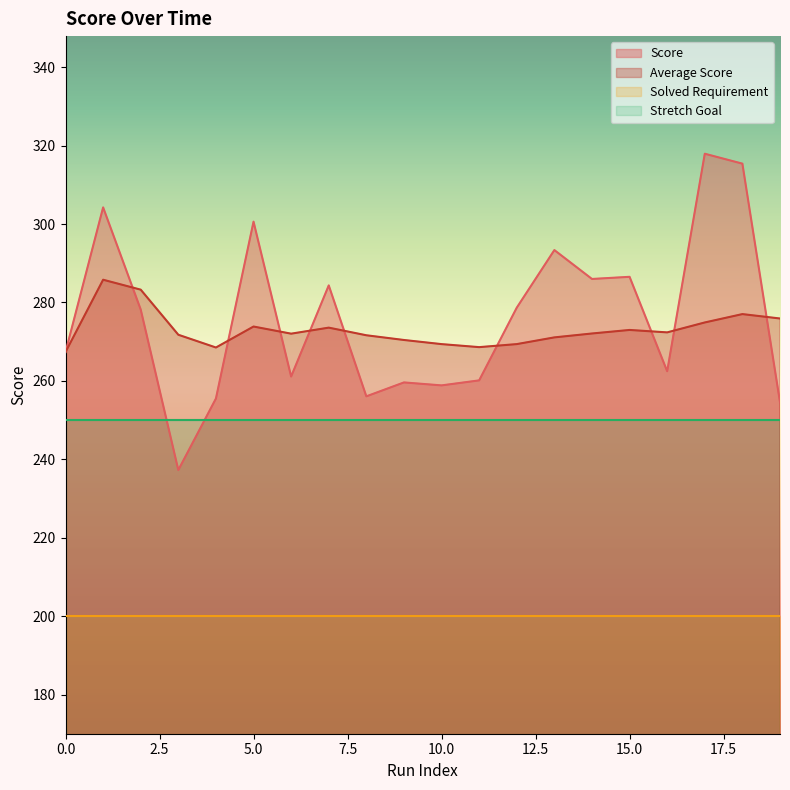

What is the difference between the second highest and minimum values in the Score series?

78.1